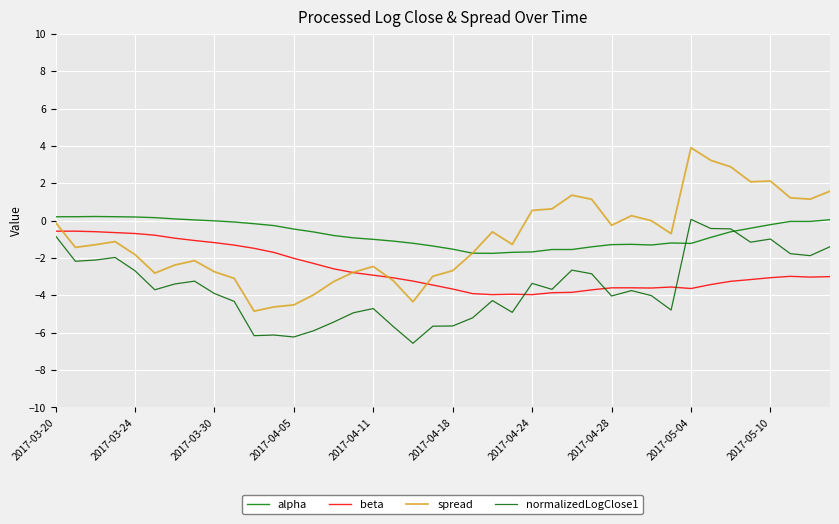

True or false: beta and spread intersect in this chart.

True